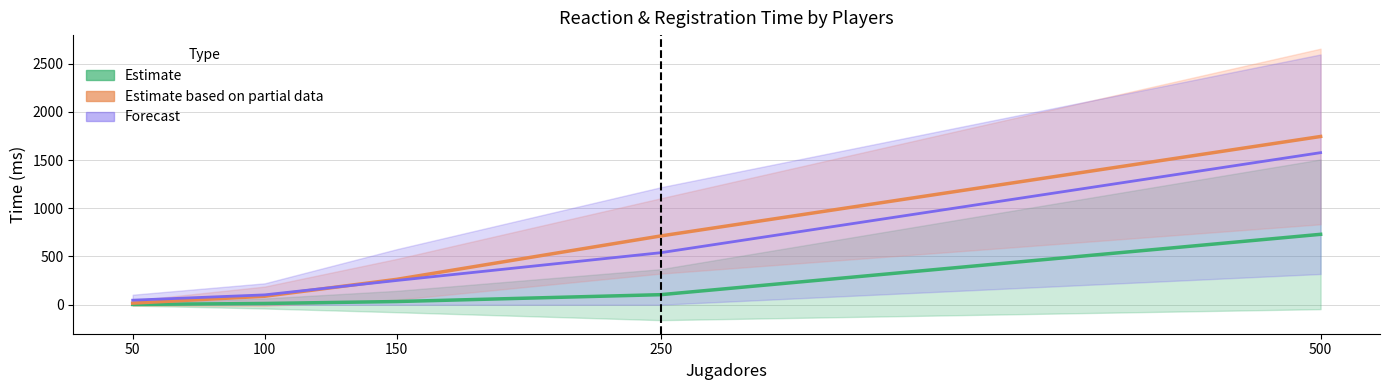

True or false: Estimate has more than 0 points higher than both neighbors.

False